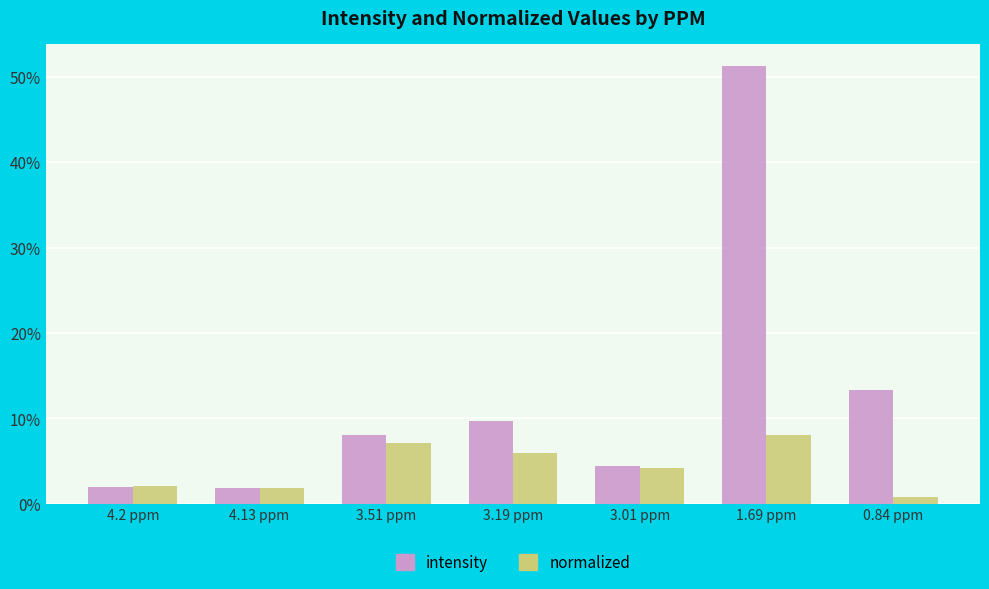

Between 3.51 ppm and 1.69 ppm, which series saw the biggest shift?

intensity